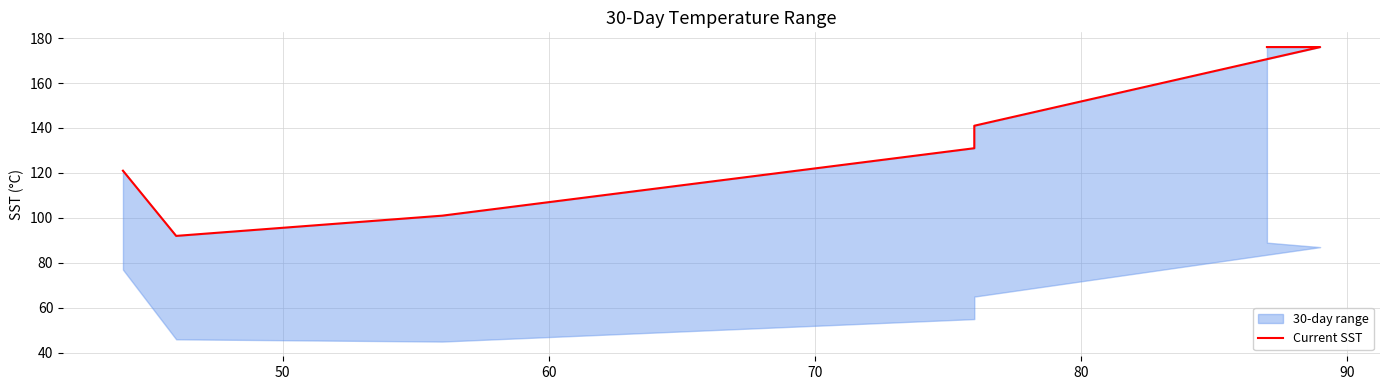

How many categories are shown in the chart?

7